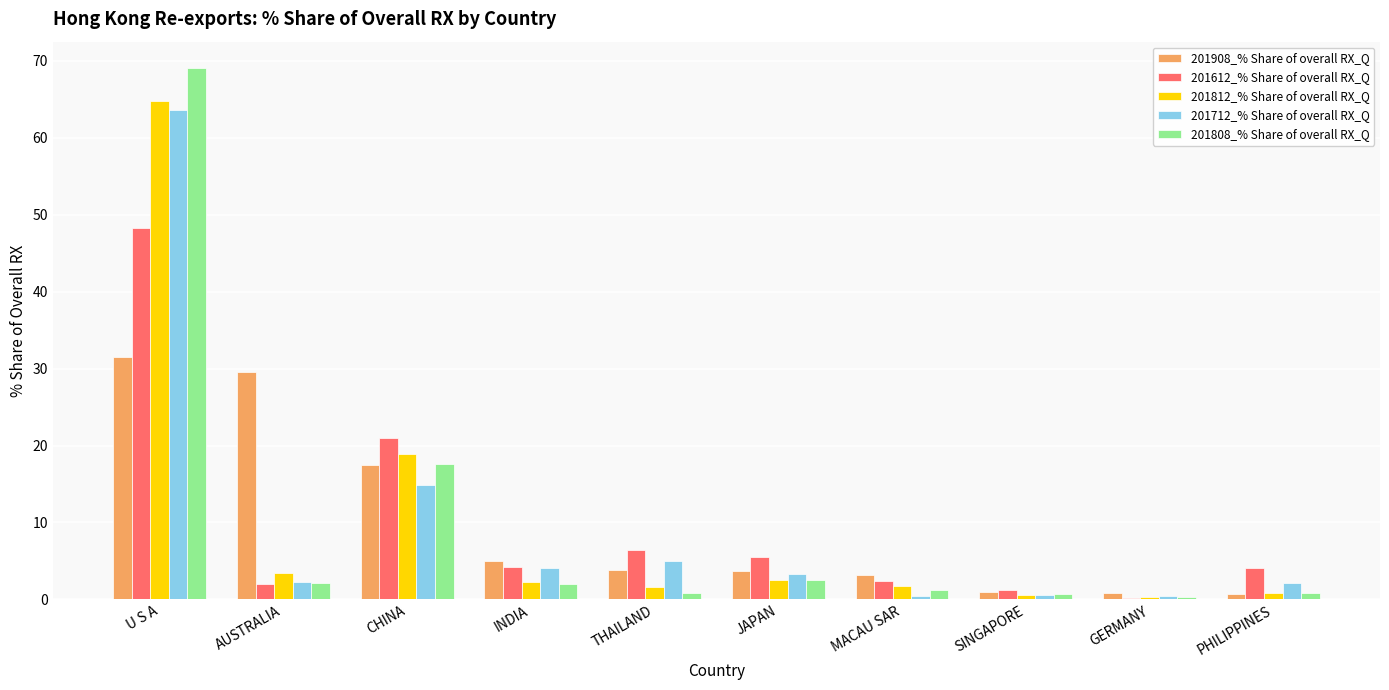

At which category is the sum across all series the highest?

U S A